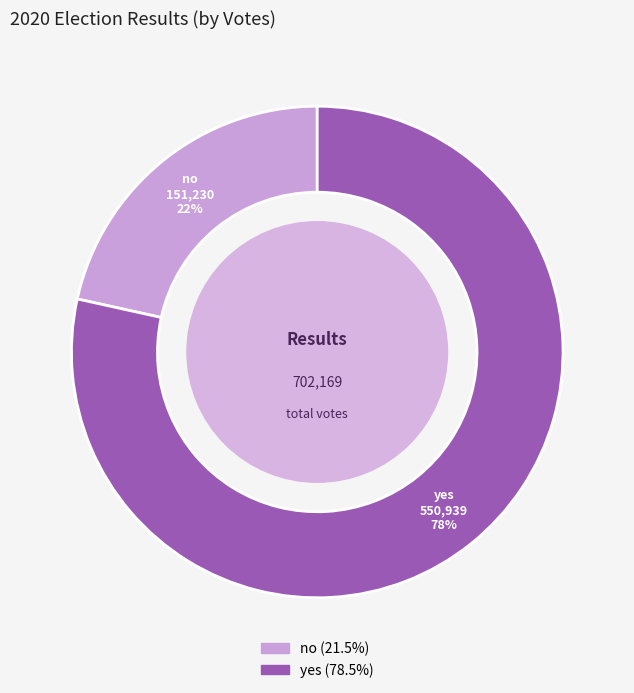

How many segments does this pie chart have?

2